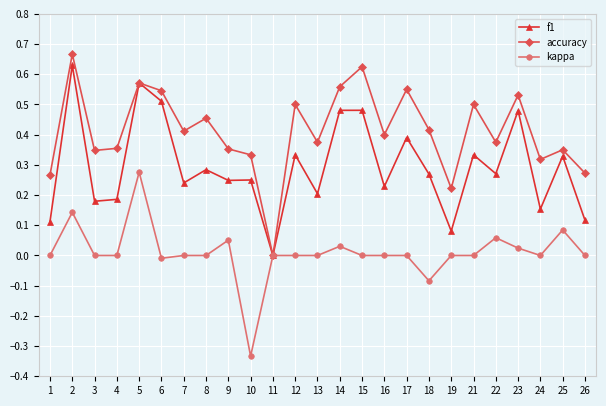

List the series in order of their overall mean, highest first.

accuracy, f1, kappa